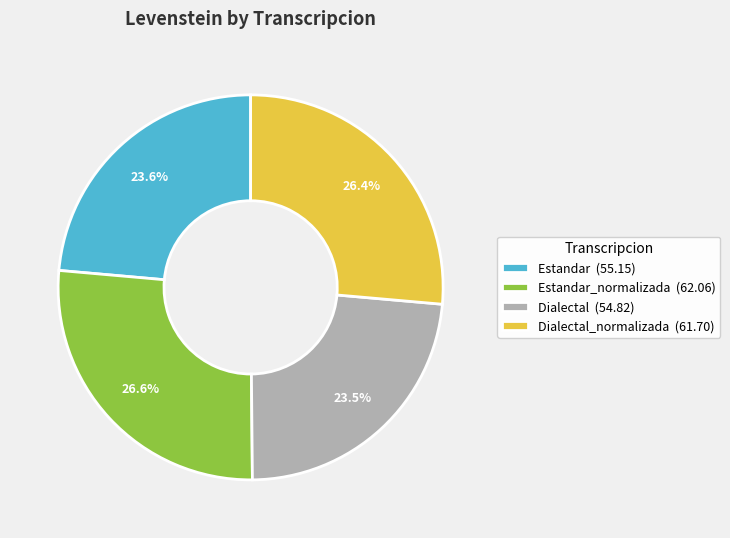

Does any single category account for the majority?

No